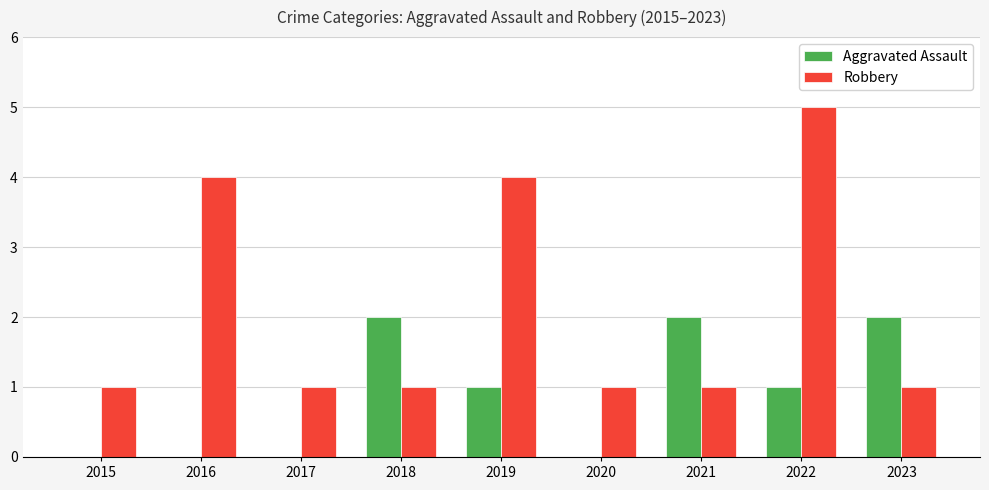

Reading left to right, extract all data points from this chart.

Aggravated Assault: 2015=0	2016=0	2017=0	2018=2	2019=1	2020=0	2021=2	2022=1	2023=2
Robbery: 2015=1	2016=4	2017=1	2018=1	2019=4	2020=1	2021=1	2022=5	2023=1